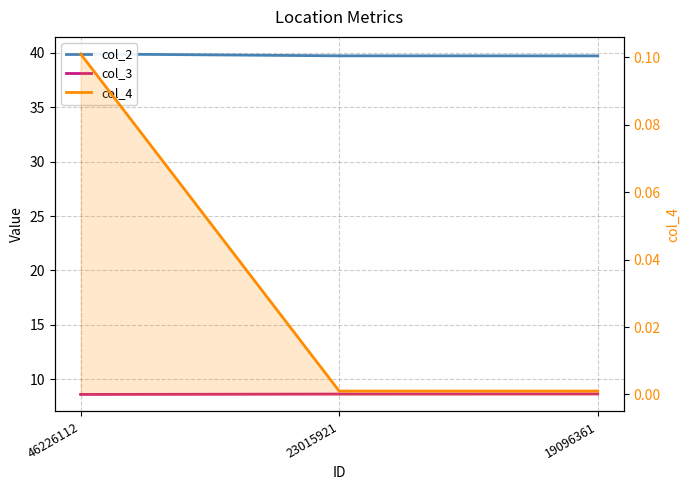

Which label corresponds to the smallest value in the chart?

23015921